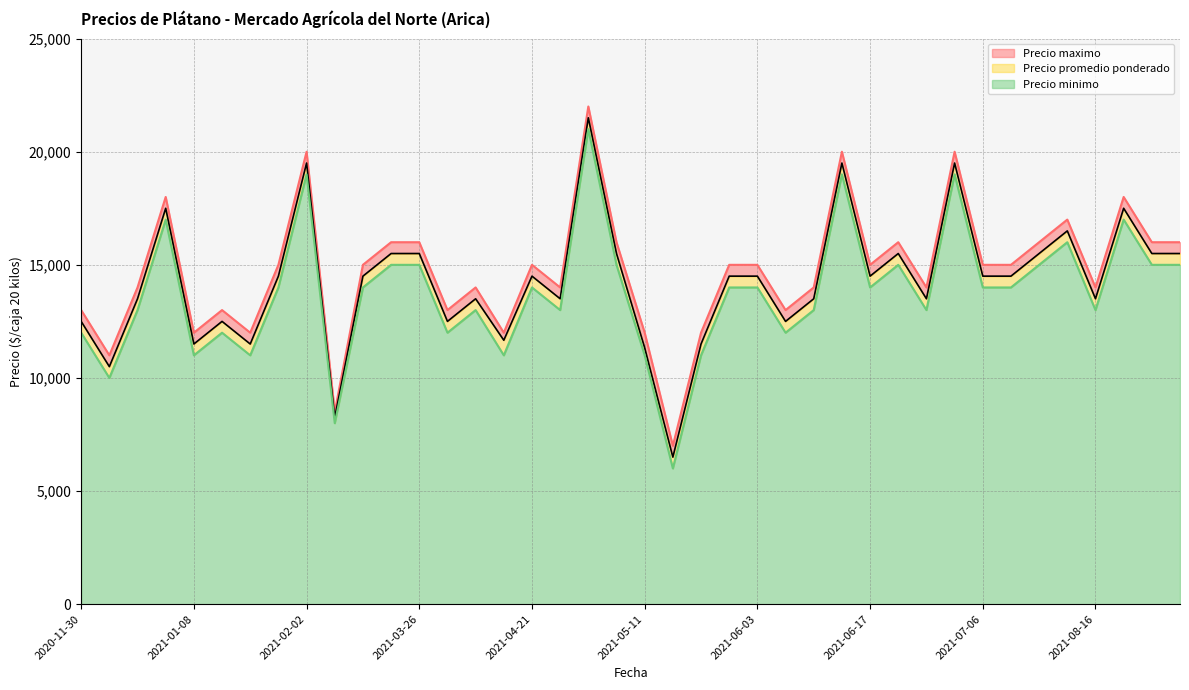

True or false: Precio maximo and Precio minimo intersect in this chart.

False